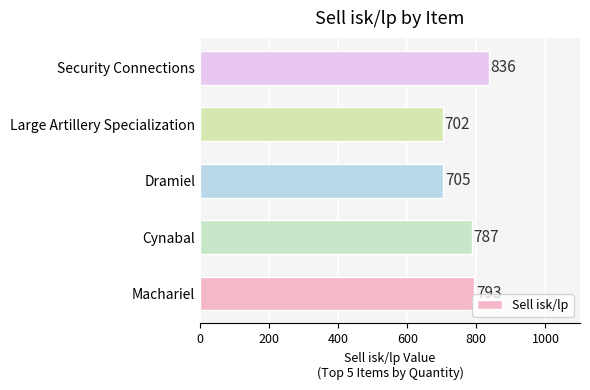

At which category does the chart reach its minimum across all series?

Large Artillery Specialization